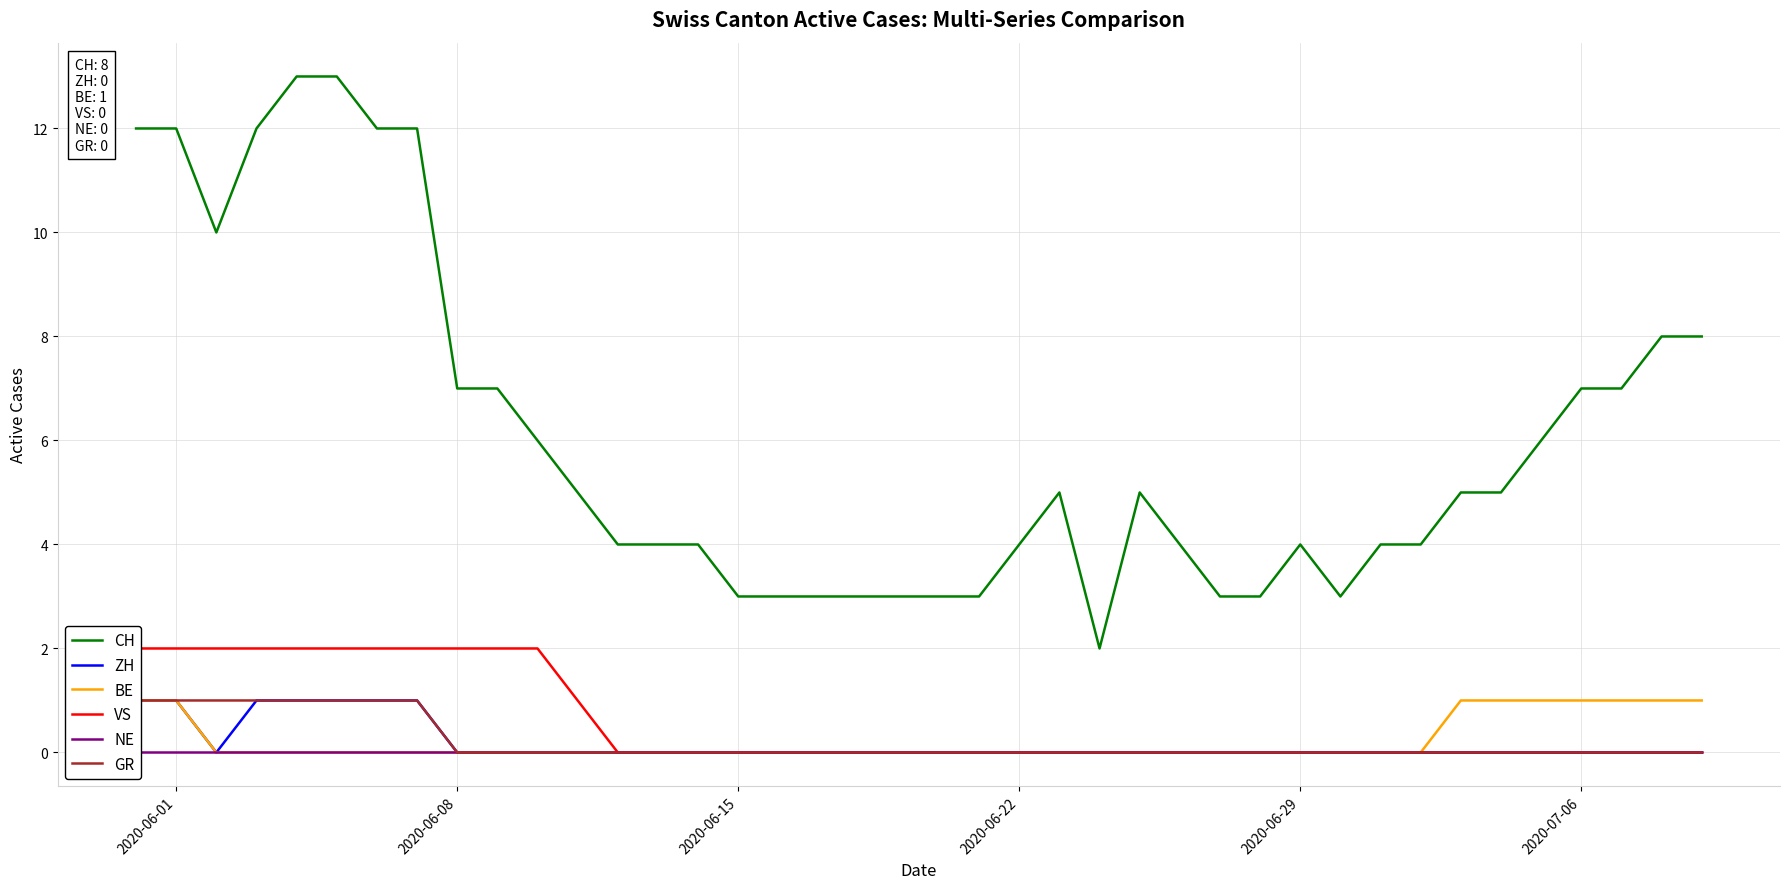

What is the difference between the second highest and second lowest values in the VS series?

2